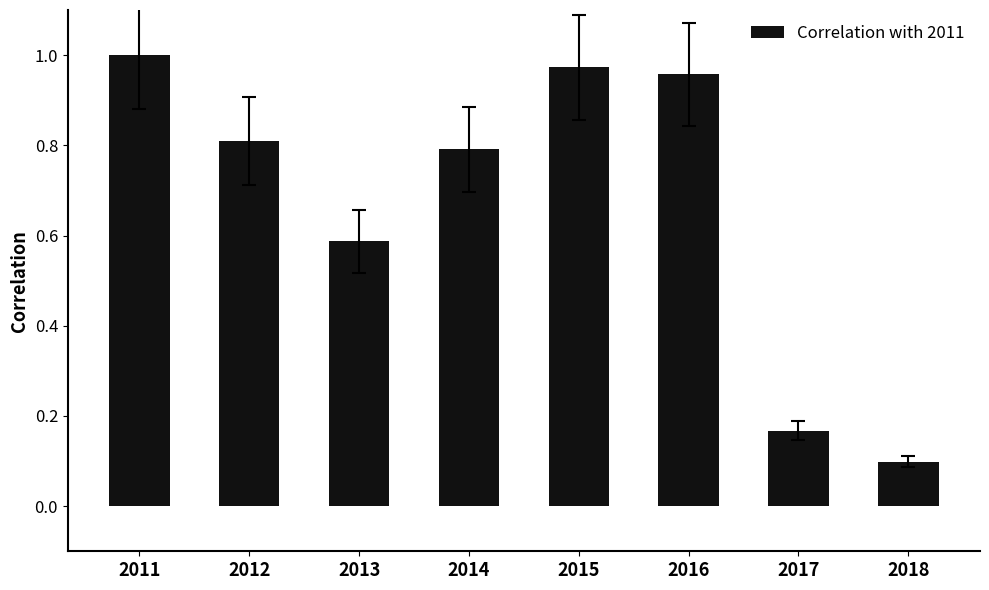

How many bars are there in total?

8